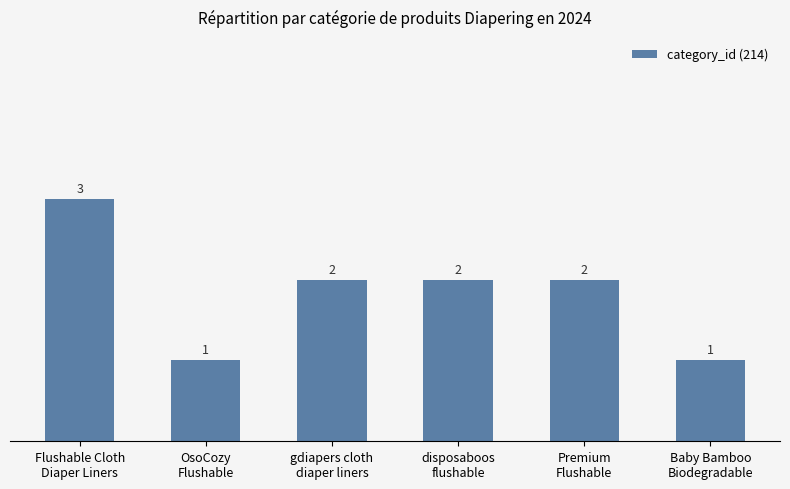

What is the sum of all values?

11